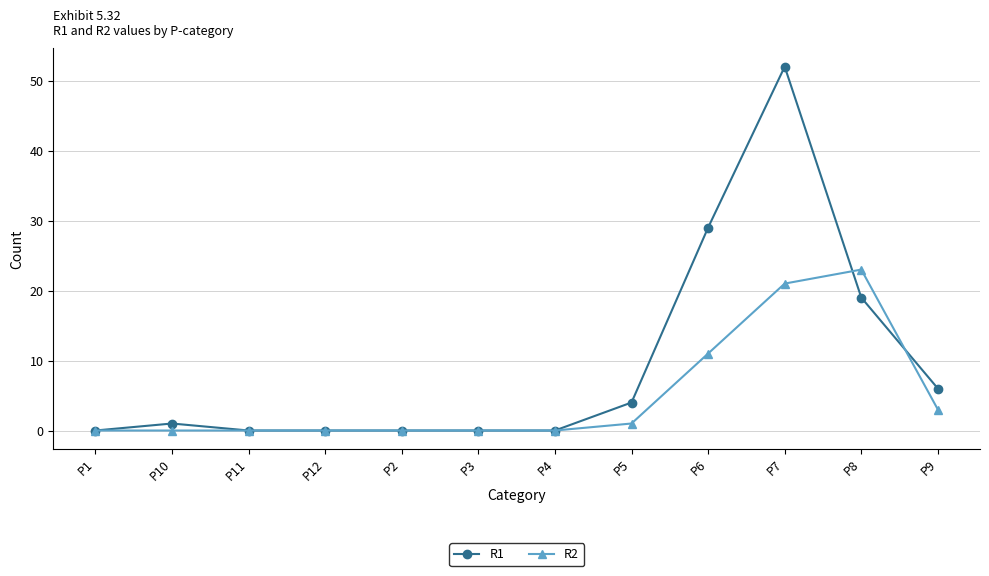

Which series has the largest total across all categories?

R1